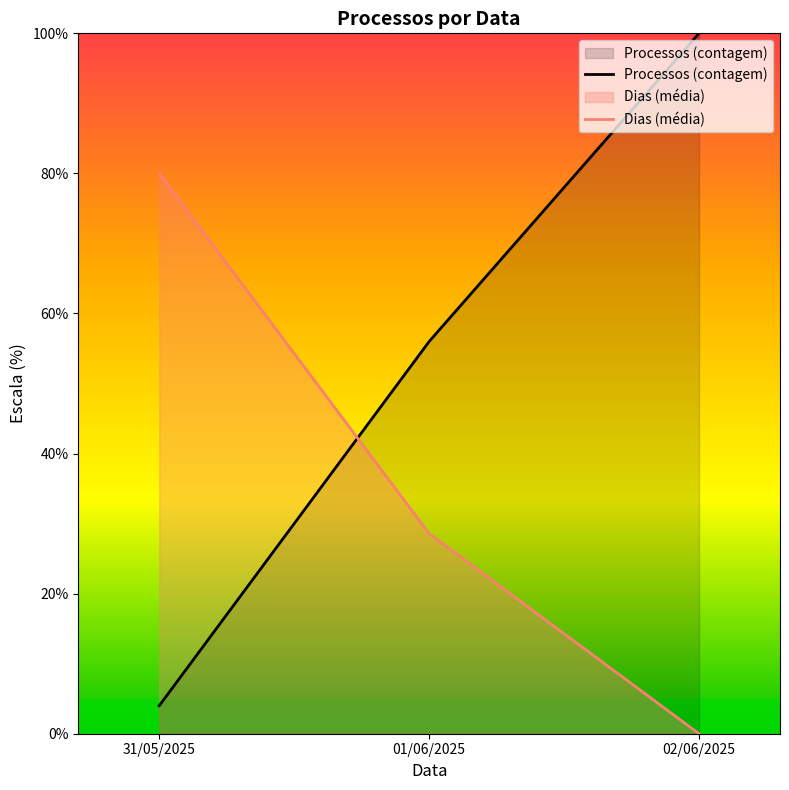

The value of Processos (contagem) at 31/05/2025 is 6.2. True or false?

False